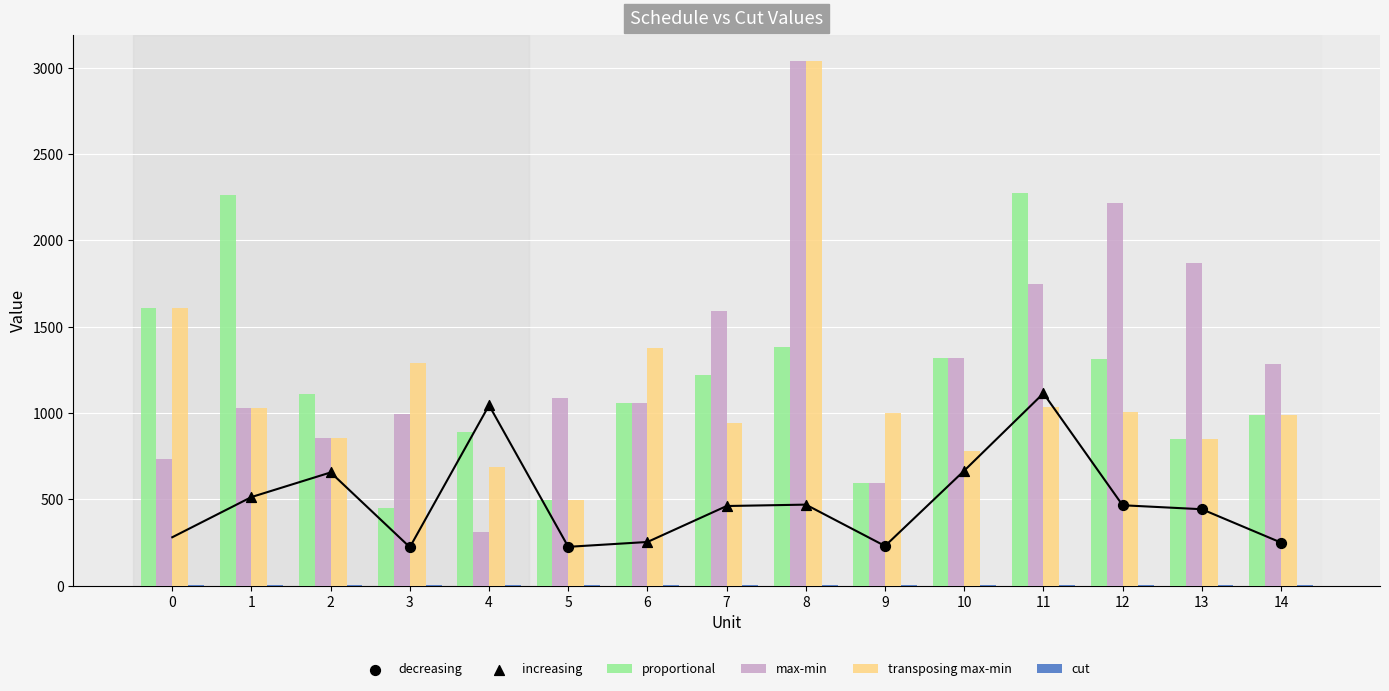

Which series has the widest spread of Y values?

max-min